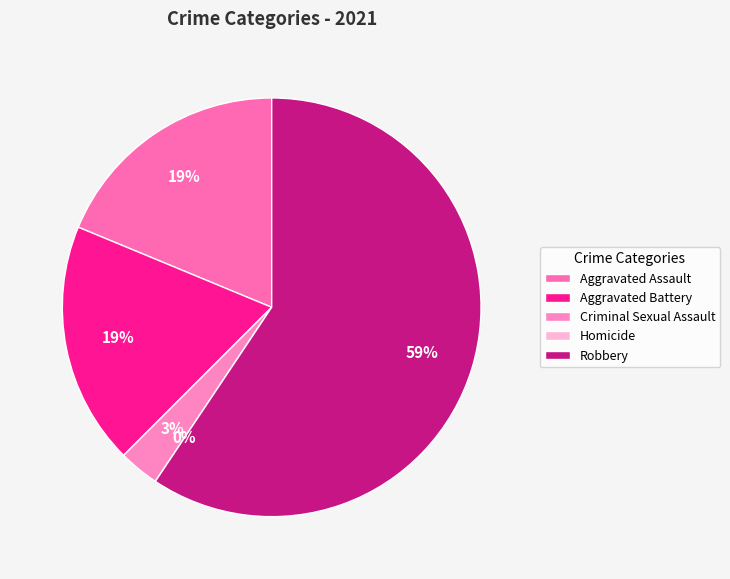

Rank the categories by value from highest to lowest.

Robbery, Aggravated Assault, Aggravated Battery, Criminal Sexual Assault, Homicide